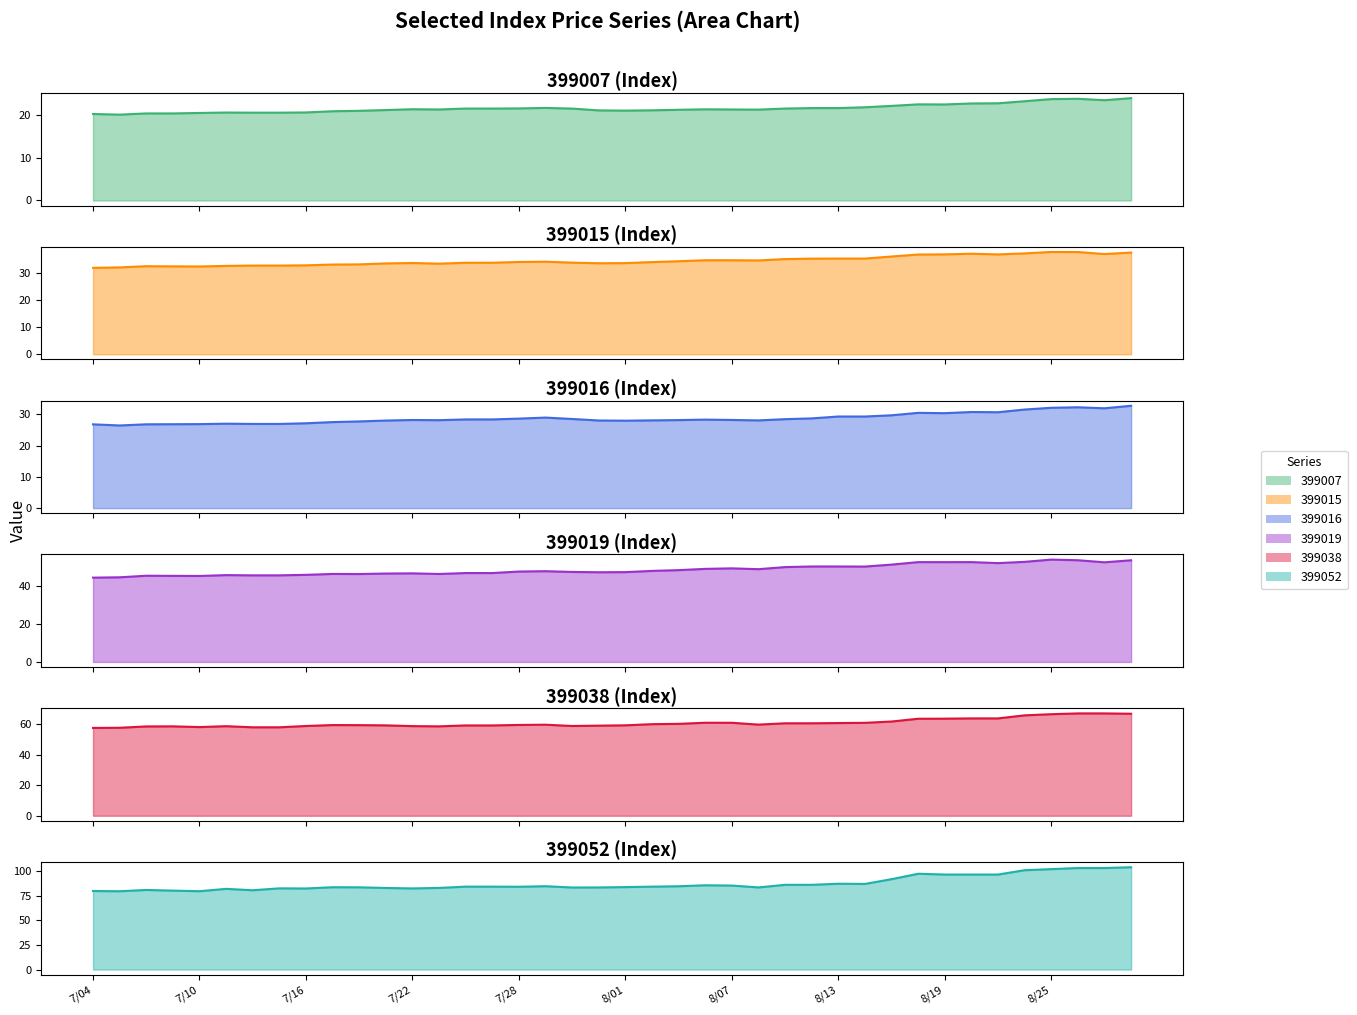

True or false: 399016 has more than 2 points higher than both neighbors.

True